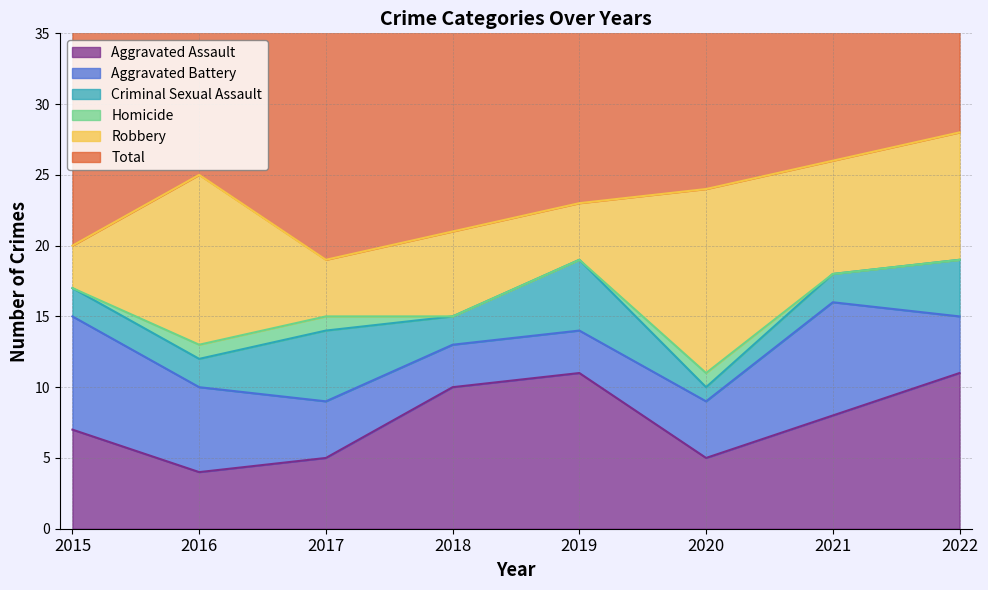

Where is Homicide nearest to the value 0?

2015